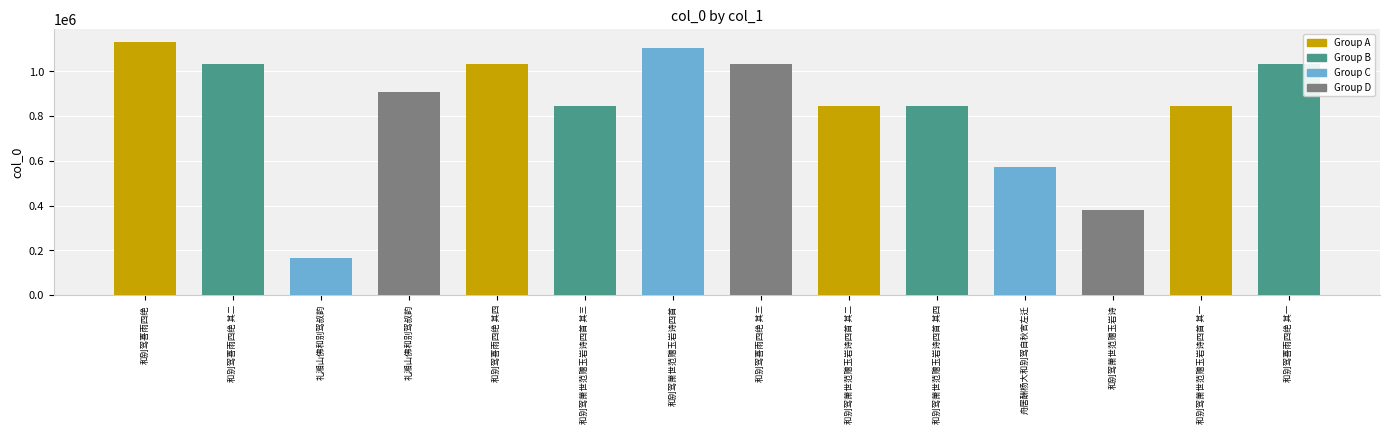

Does the chart contain any negative values?

No